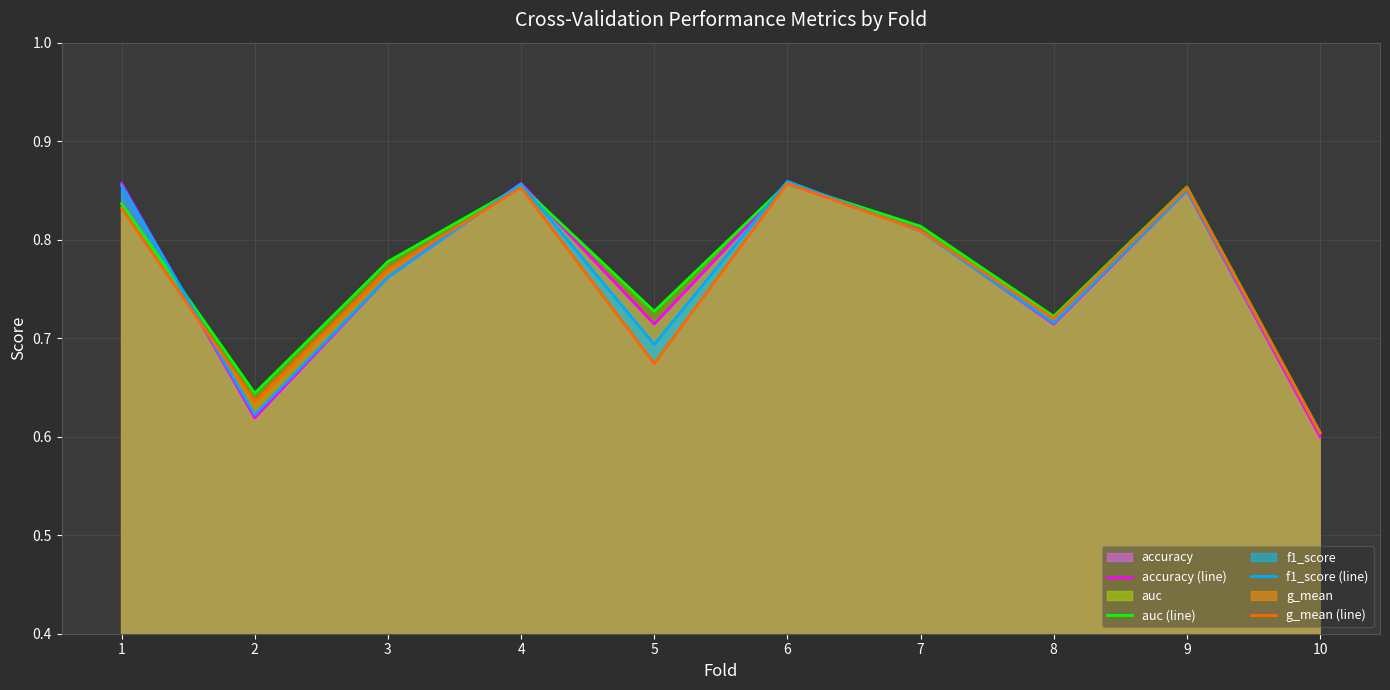

How many f1_score (line) values are between 0 and 1?

10